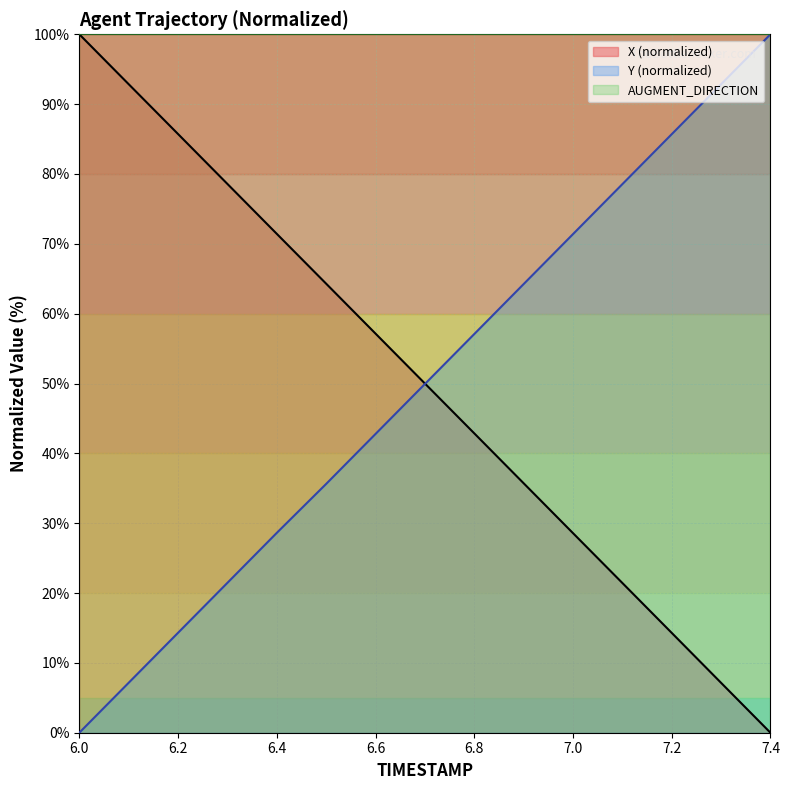

How many values in the X series exceed 50?

8